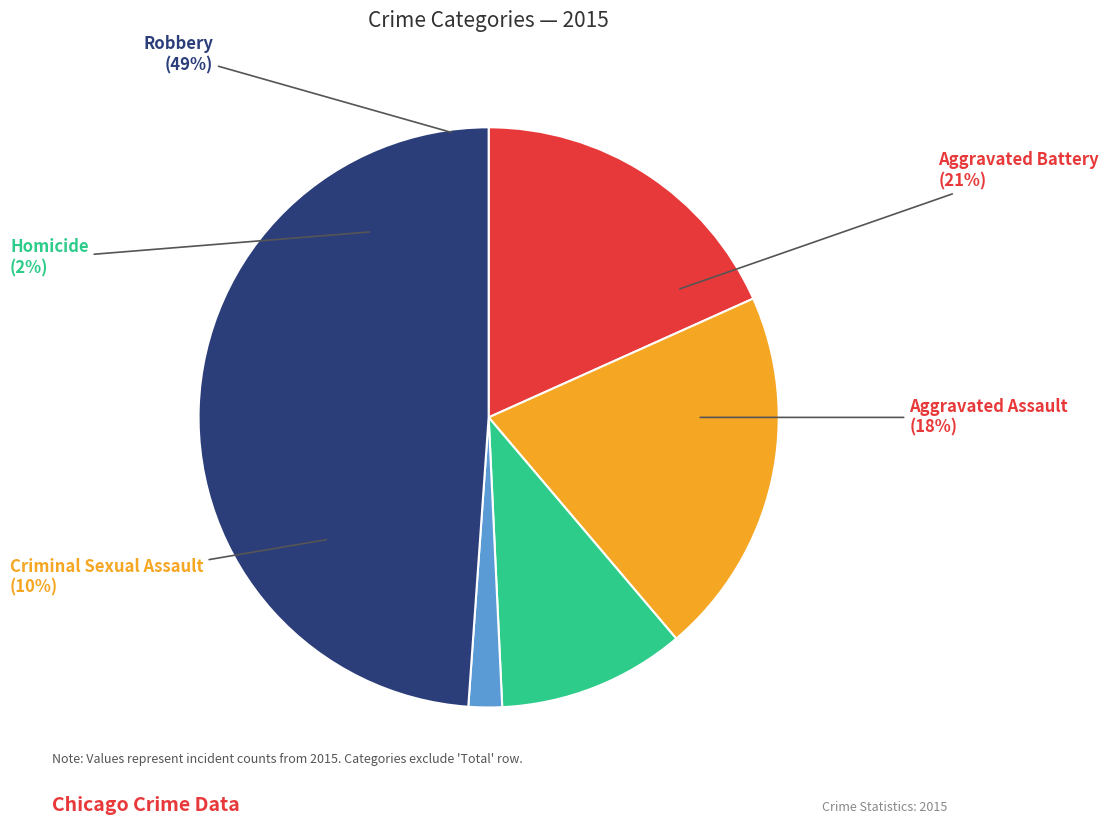

How much of the chart is everything except Aggravated Battery?

79.5%